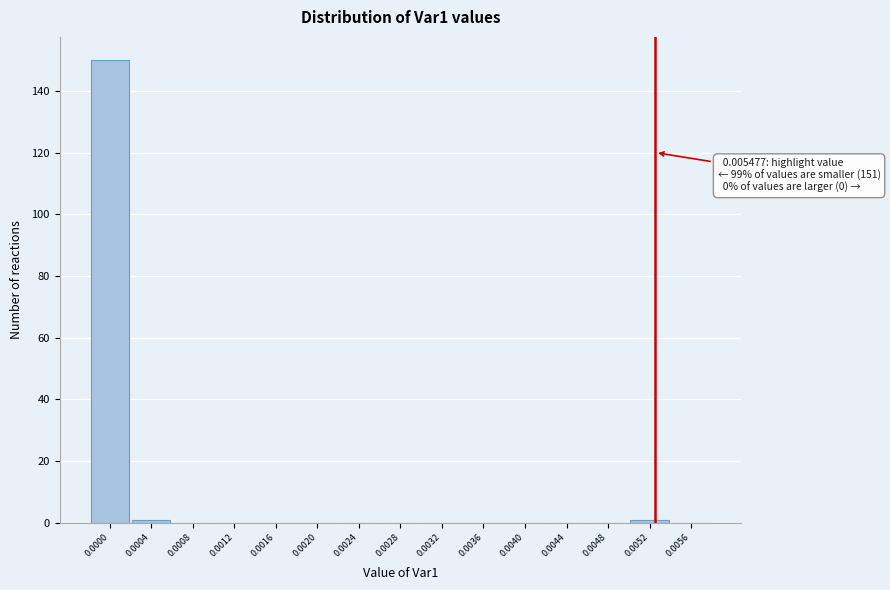

Reading left to right, list all the values displayed in this chart.

0.0000=150	0.0004=1	0.0008=0	0.0012=0	0.0016=0	0.0020=0	0.0024=0	0.0028=0	0.0032=0	0.0036=0	0.0040=0	0.0044=0	0.0048=0	0.0052=1	0.0056=0